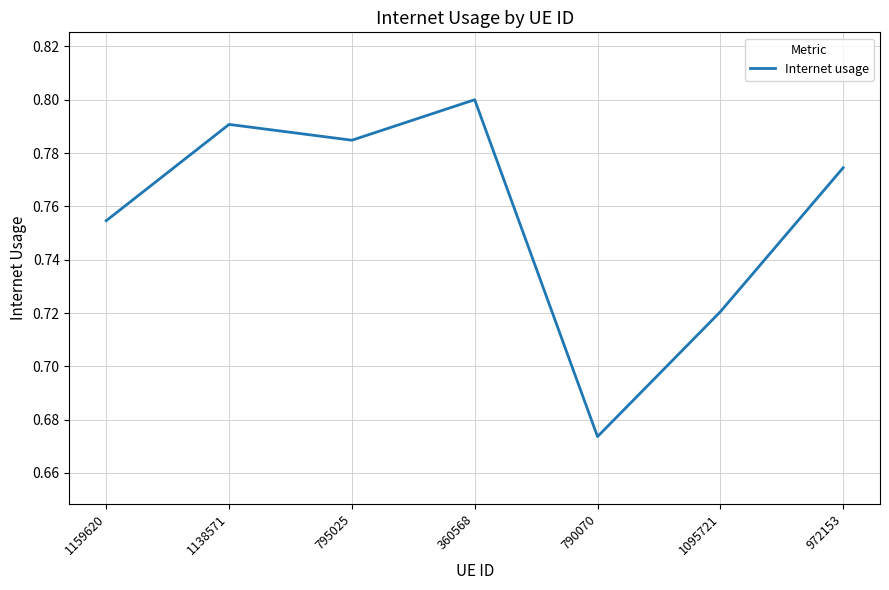

Count the number of data series in this chart.

1